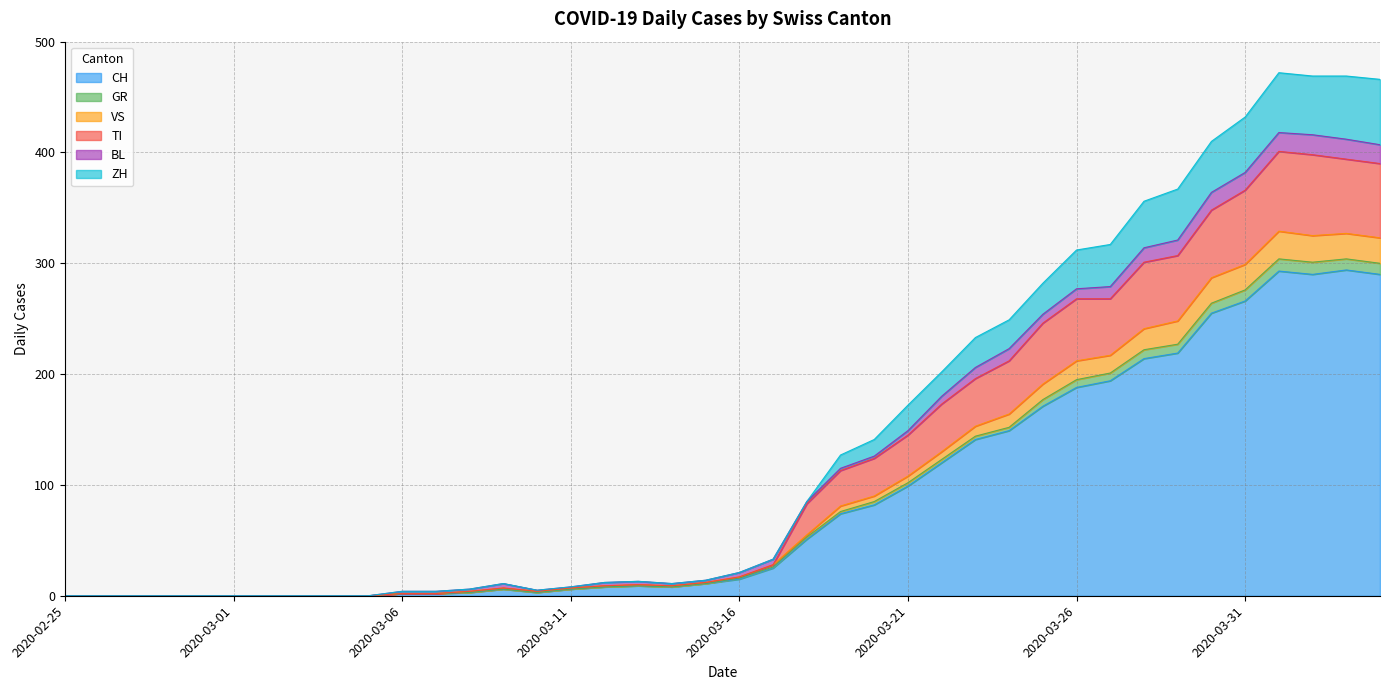

At which category is the sum across all series the highest?

2020-04-01